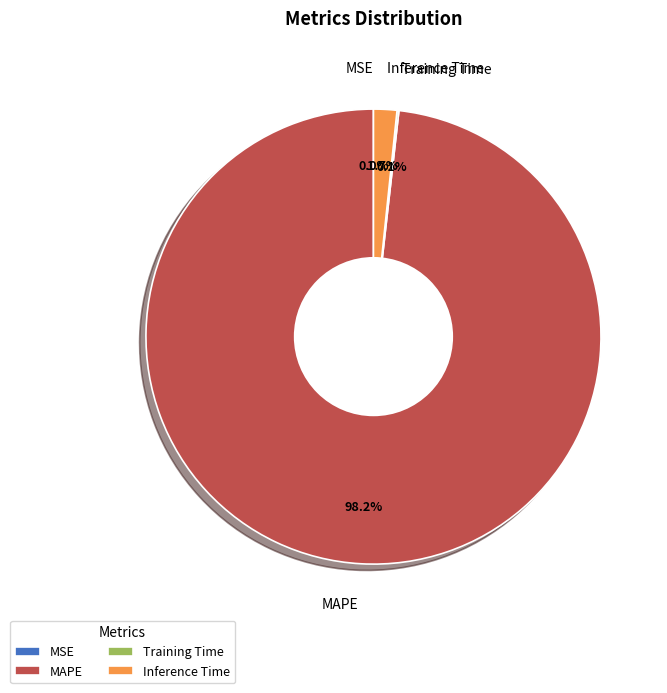

To the nearest percent, what percentage of the pie is MAPE?

98%